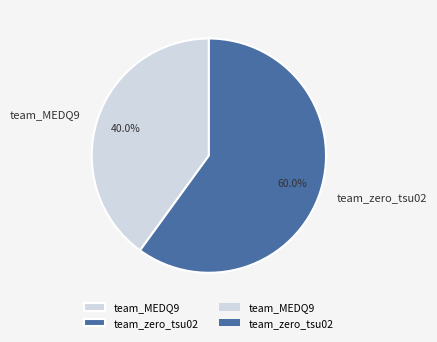

True or false: team_zero_tsu02 accounts for 68% of the total.

False